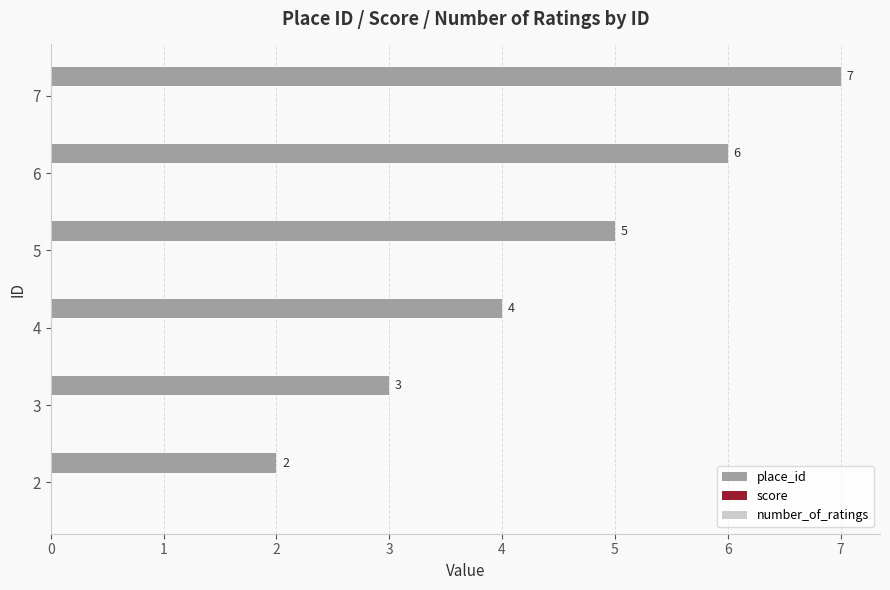

List the labels in order of value, smallest first.

2, 3, 4, 5, 6, 7